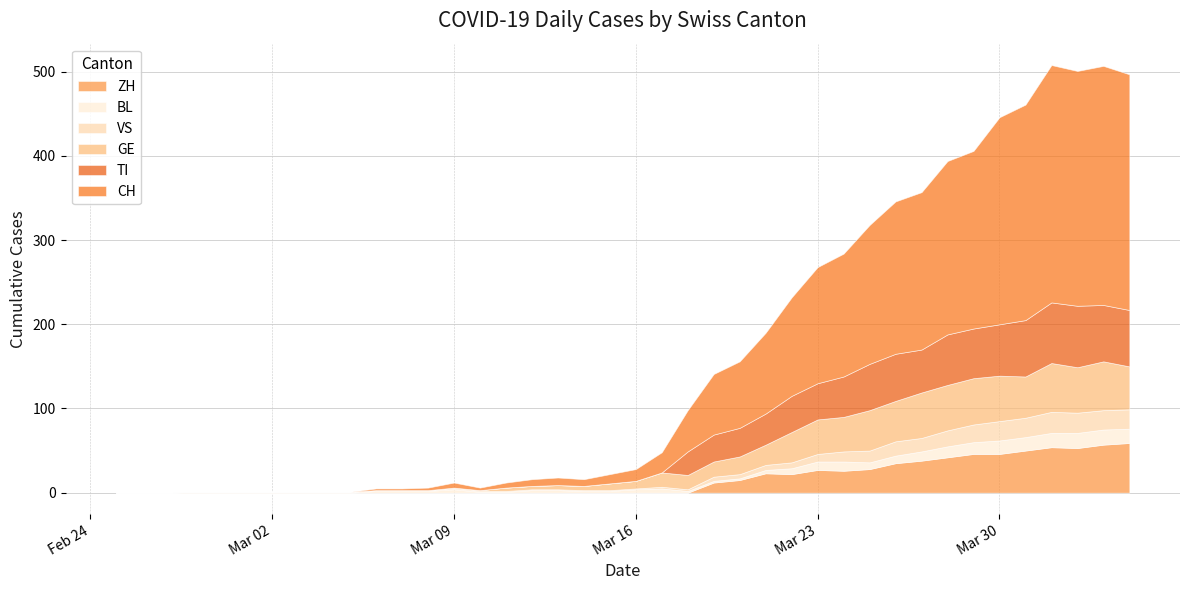

Reading right to left, transcribe all the data shown in this chart.

CH: 280	284	279	282	256	246	211	206	187	181	165	146	138	117	96	79	72	49	24	14	11	8	9	8	6	3	6	3	2	2	0	0	0	0	0	0	0	0	0	0
TI: 67	67	73	72	67	61	59	60	51	56	55	48	43	43	37	34	32	28	0	0	0	0	0	0	0	0	0	0	0	0	0	0	0	0	0	0	0	0	0	0
GE: 51	58	54	58	49	54	55	54	54	48	48	41	41	36	24	21	18	17	17	9	8	5	5	4	4	1	1	0	0	0	0	0	0	0	0	0	0	0	0	0
VS: 23	23	24	25	23	23	21	19	16	17	14	12	9	7	6	5	5	2	2	1	1	1	1	1	1	1	1	1	1	1	1	1	1	1	1	1	1	0	0	0
BL: 17	18	18	17	16	16	14	13	11	9	8	11	10	7	4	2	2	2	5	4	2	2	3	3	1	1	4	2	2	2	0	0	0	0	0	0	0	0	0	0
ZH: 59	57	53	54	50	46	46	42	38	35	28	26	27	22	23	15	12	0	0	0	0	0	0	0	0	0	0	0	0	0	0	0	0	0	0	0	0	0	0	0